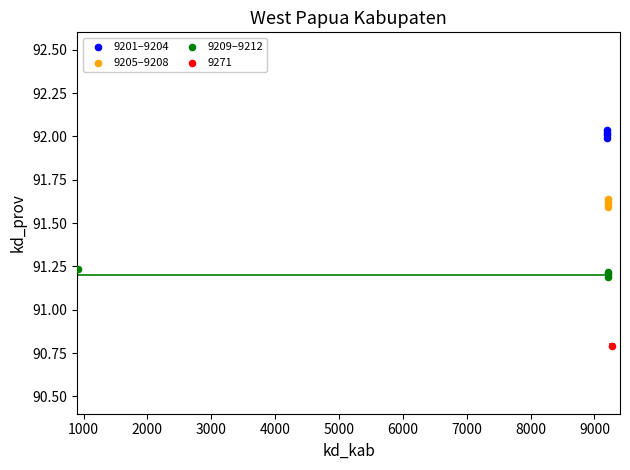

Which series reaches the maximum Y coordinate?

9201–9204